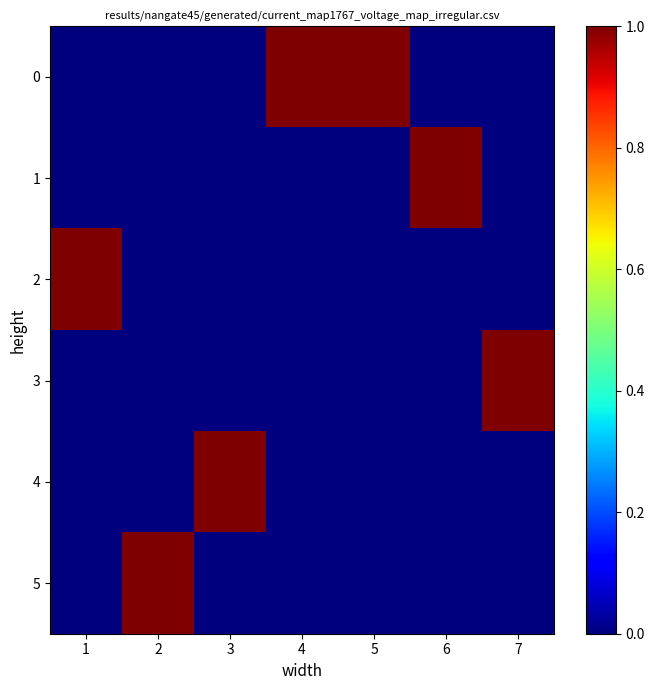

Which label corresponds to the largest value in the chart?

4